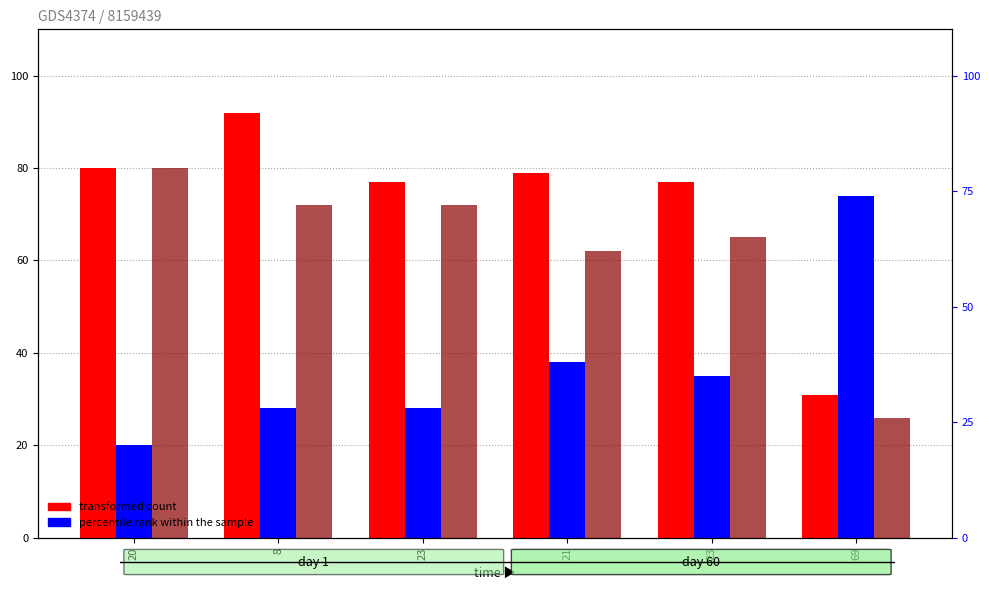

Reading left to right, transcribe all the data shown in this chart.

col_1 (transformed count): 20=80	8=92	23=77	21=79	23=77	69=31
col_2 (percentile rank within the sample): 20=20	8=28	23=28	21=38	23=35	69=74
col_3: 20=80	8=72	23=72	21=62	23=65	69=26